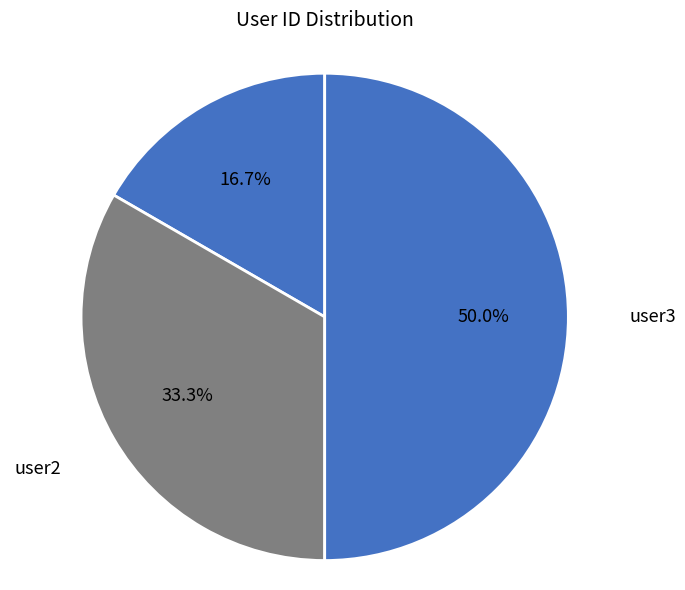

Rank the categories by value from highest to lowest.

user3, user2, user1